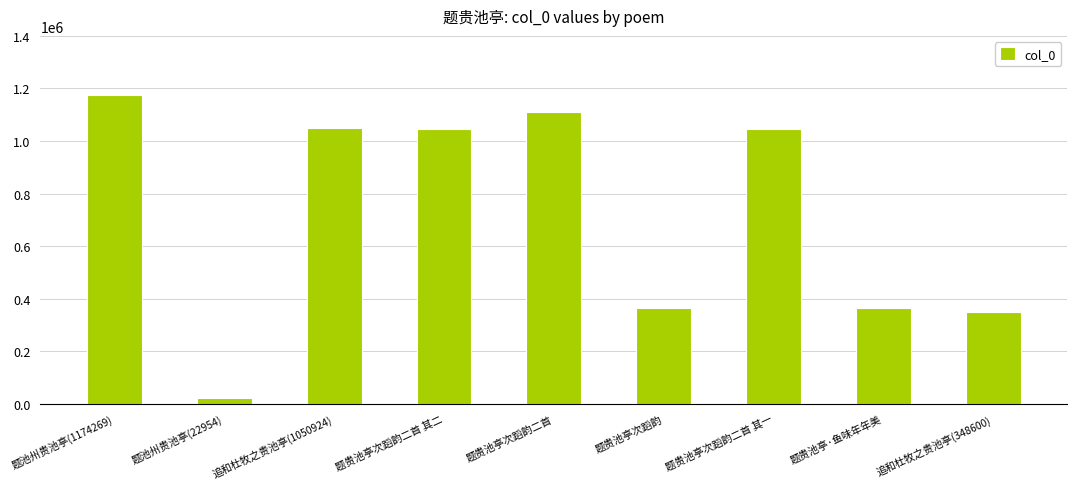

What is the change in value from 追和杜牧之贵池亭(1050924) to 题贵池亭次蹈韵二首 其一?

-4171